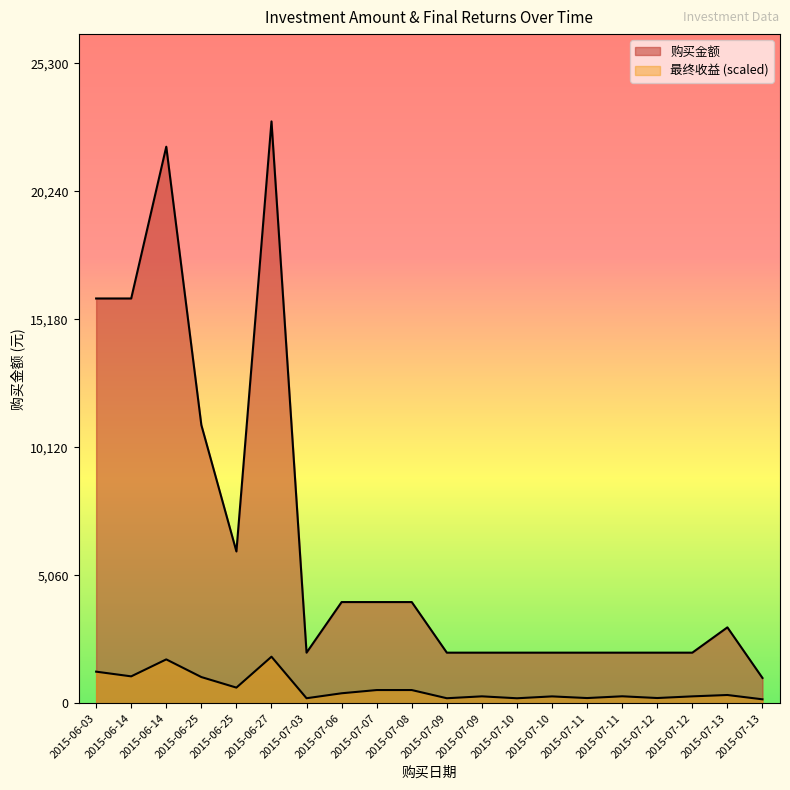

What is the smallest value displayed?

156.0